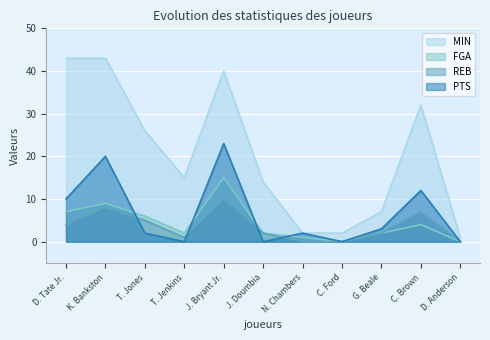

Is it true that MIN equals 2 at N. Chambers?

True